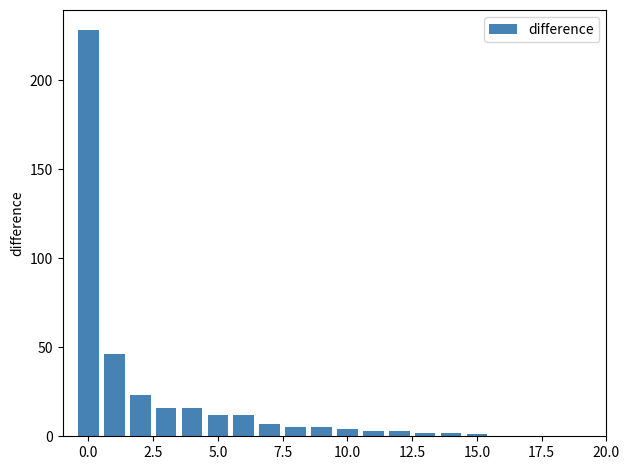

What is the sum of all values?

385